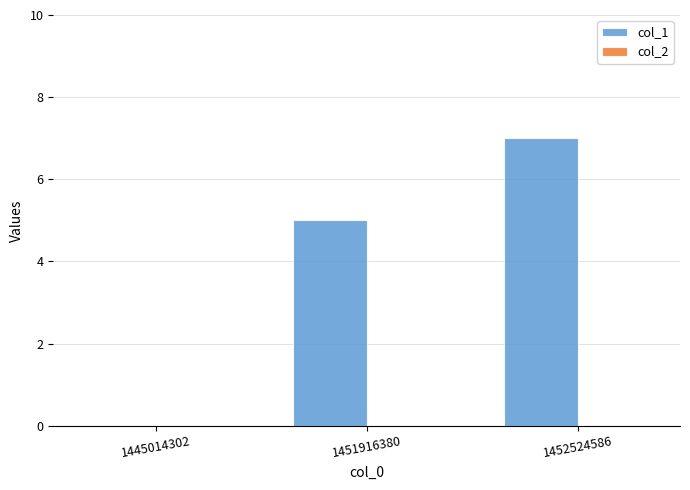

Where is the data nearest to the value 3?

1451916380